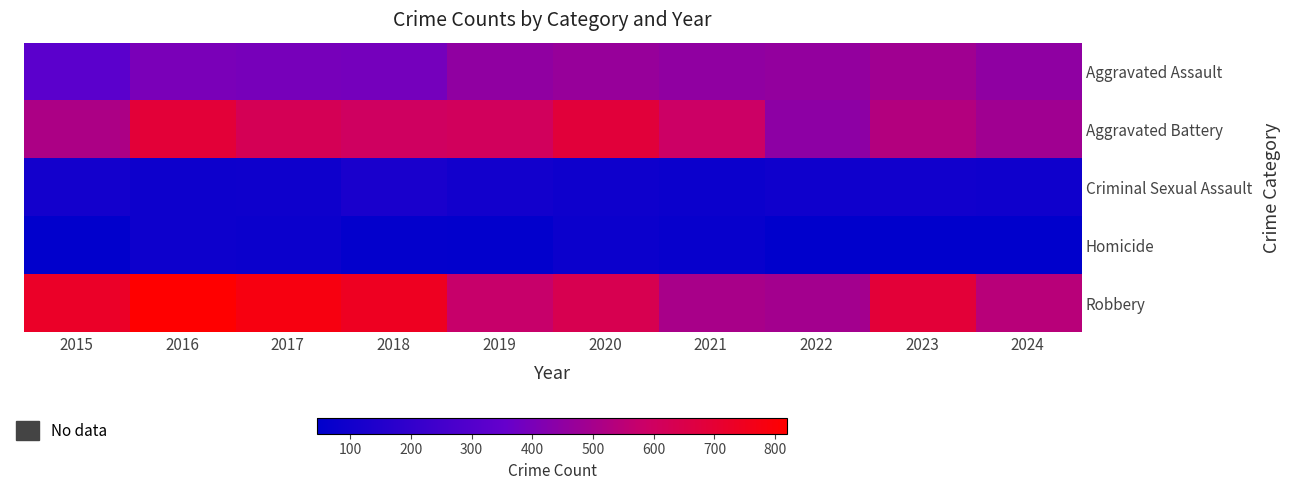

What is the greatest value displayed?

819